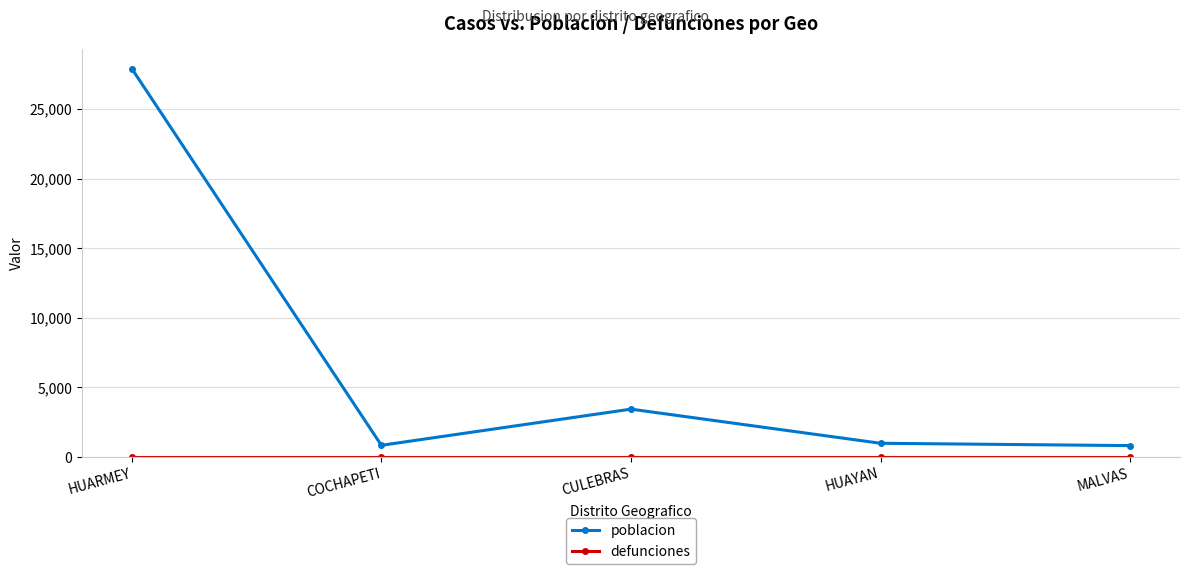

True or false: poblacion has more than 1 interior local peaks.

False